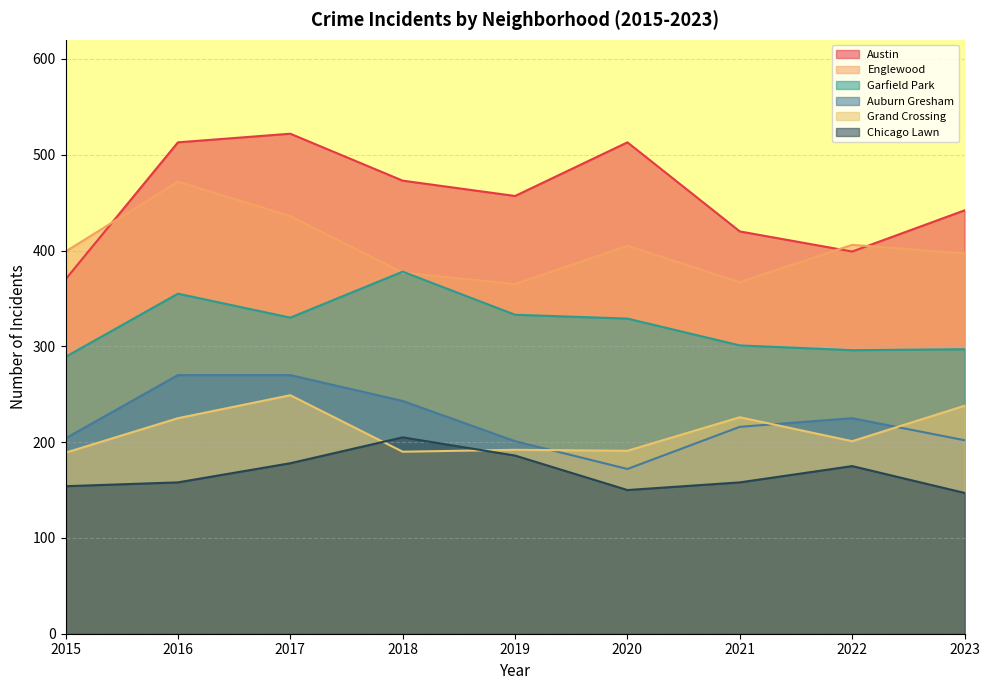

Reading right to left, extract all data points from this chart.

Austin: 2023=442	2022=399	2021=420	2020=513	2019=457	2018=473	2017=522	2016=513	2015=370
Englewood: 2023=397	2022=406	2021=367	2020=405	2019=365	2018=377	2017=436	2016=472	2015=399
Garfield Park: 2023=297	2022=296	2021=301	2020=329	2019=333	2018=378	2017=330	2016=355	2015=289
Auburn Gresham: 2023=202	2022=225	2021=216	2020=172	2019=201	2018=243	2017=270	2016=270	2015=204
Grand Crossing: 2023=238	2022=201	2021=226	2020=191	2019=192	2018=190	2017=249	2016=225	2015=189
Chicago Lawn: 2023=147	2022=175	2021=158	2020=150	2019=186	2018=205	2017=178	2016=158	2015=154